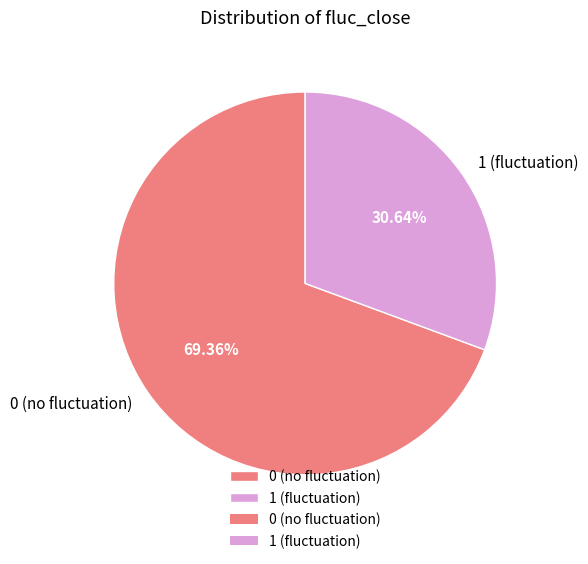

Which has a higher value, 1 (fluctuation) or 0 (no fluctuation)?

0 (no fluctuation)